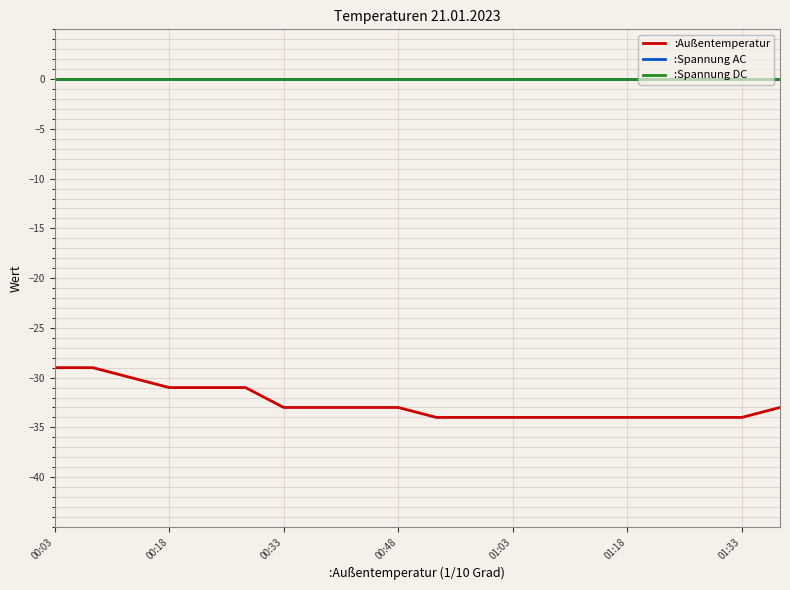

Does the chart display data point markers on the line(s)?

No